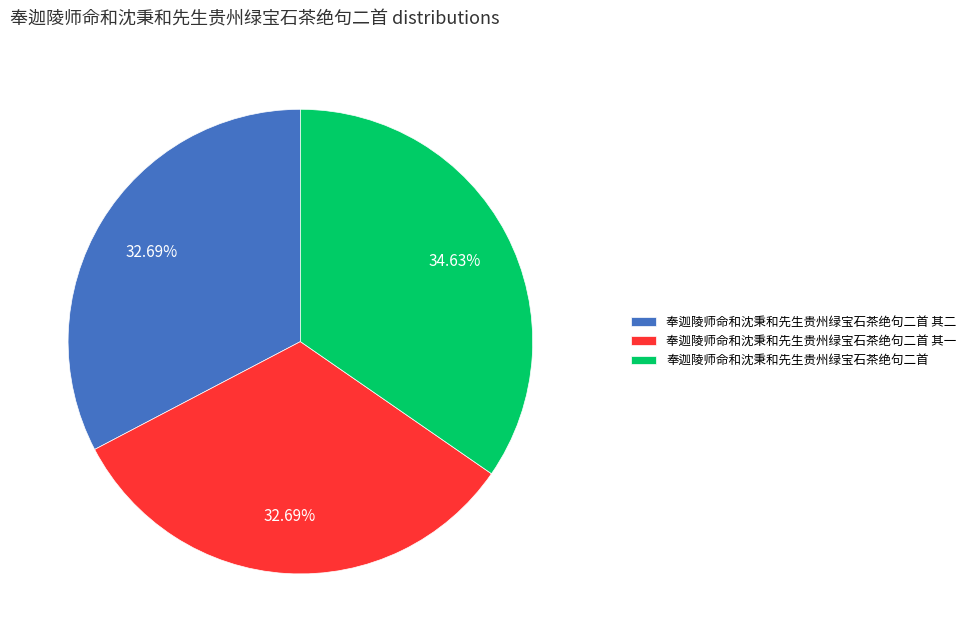

How many segments does this pie chart have?

3